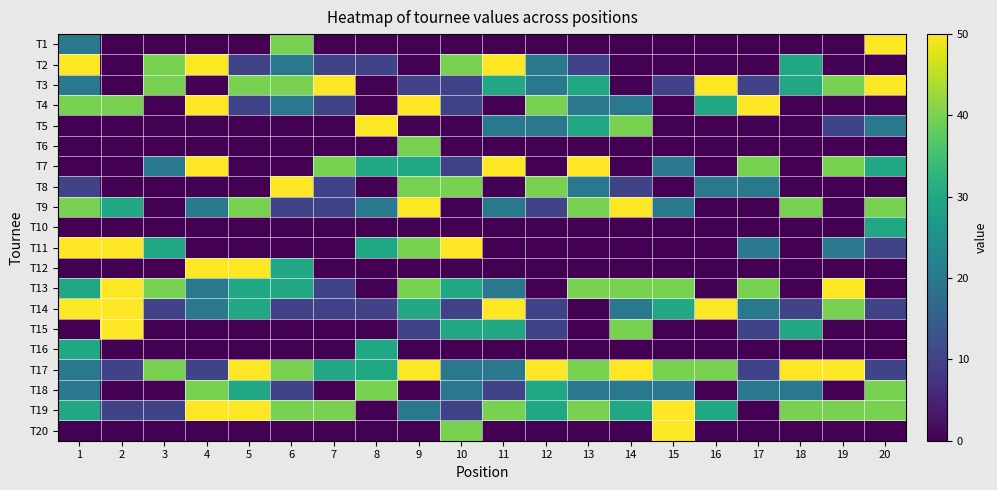

At how many categories does at least one series exceed 49?

19